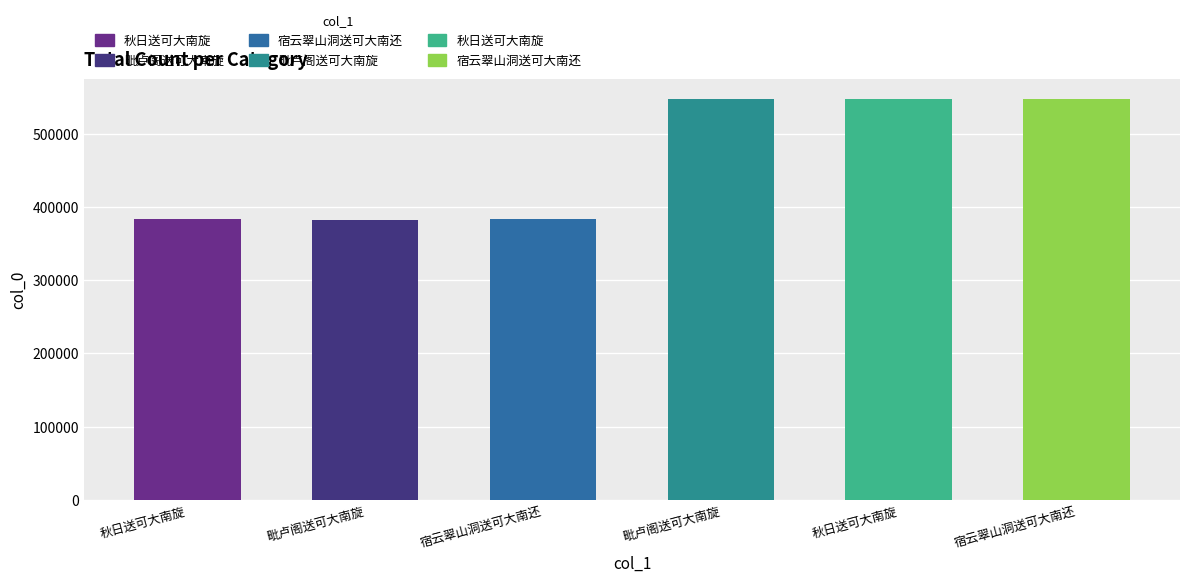

List the labels in order of value, smallest first.

毗卢阁送可大南旋, 秋日送可大南旋, 宿云翠山洞送可大南还, 毗卢阁送可大南旋, 宿云翠山洞送可大南还, 秋日送可大南旋